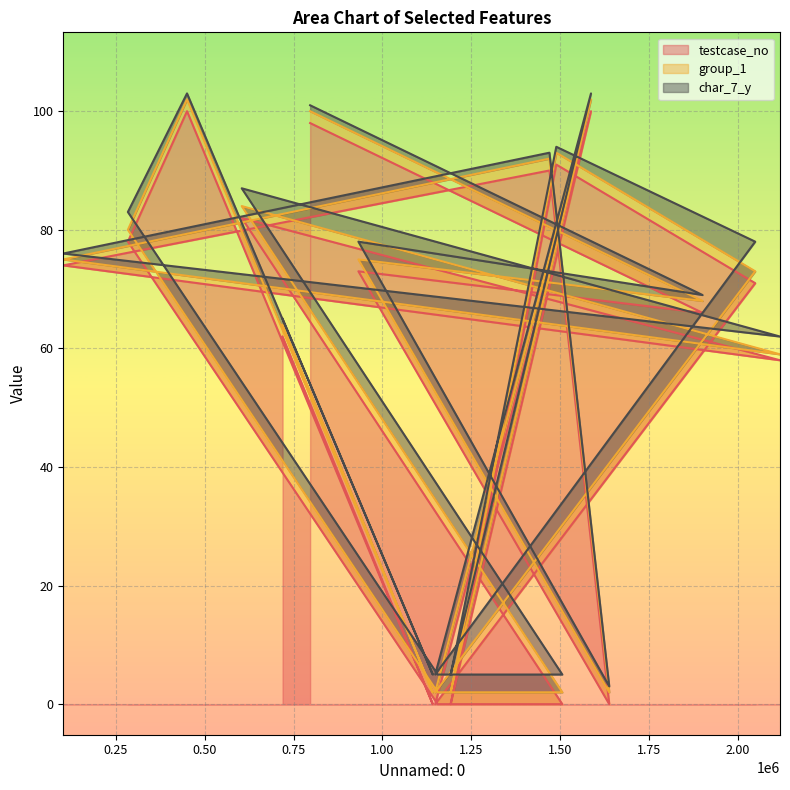

Does the chart display data point markers on the line(s)?

No